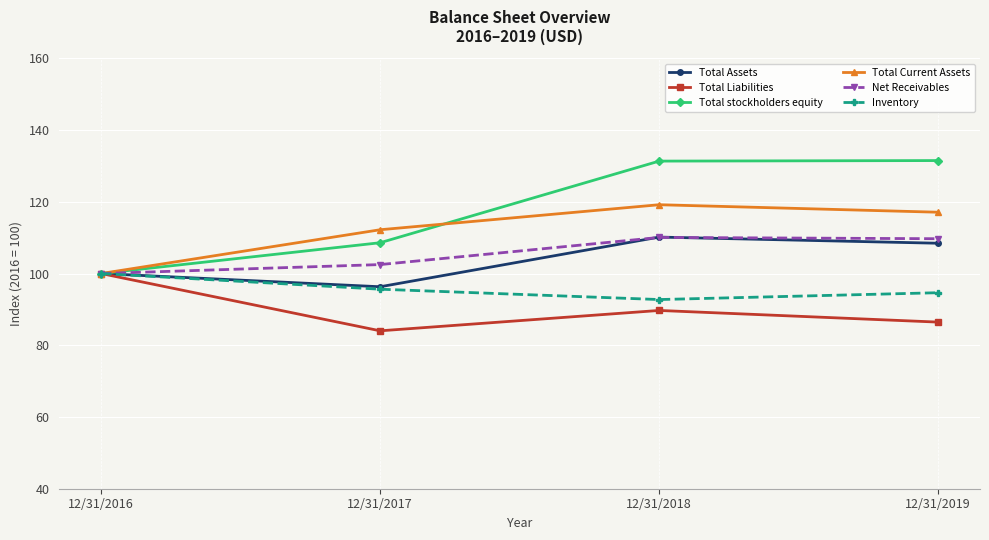

Which category has the highest value in the Total Assets series?

12/31/2018